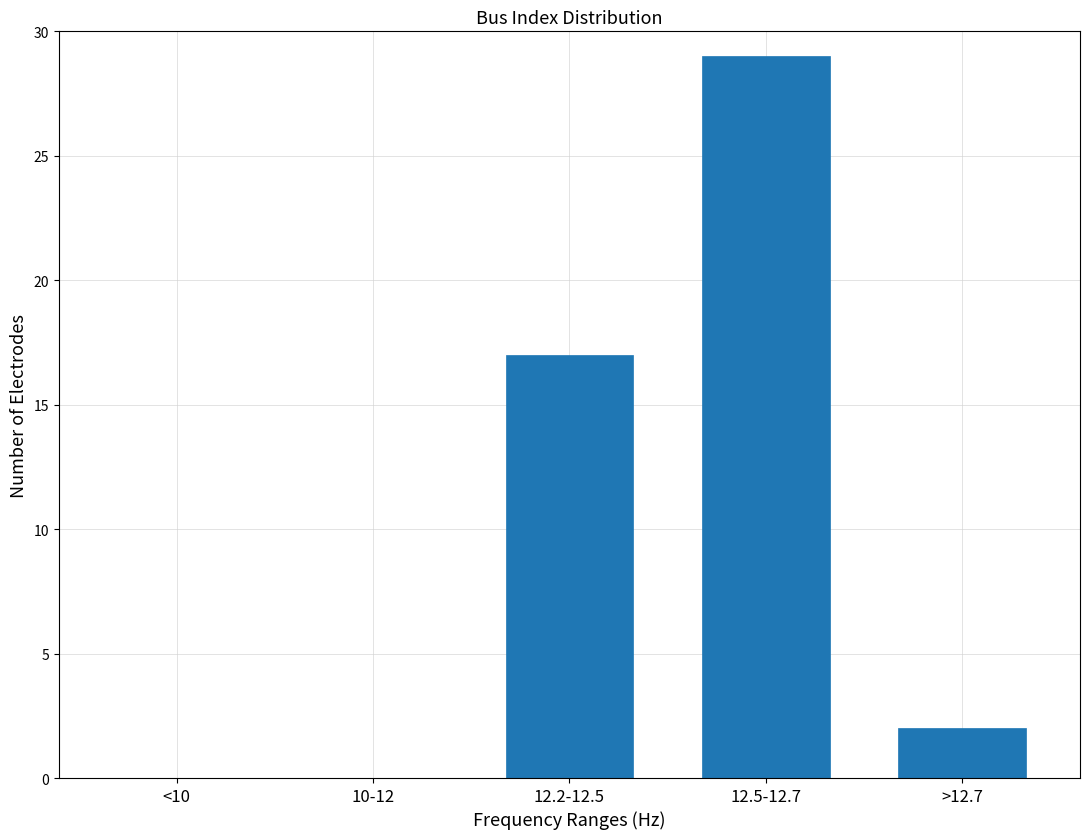

Reading left to right, transcribe all the data shown in this chart.

<10=0	10-12=0	12.2-12.5=17	12.5-12.7=29	>12.7=2